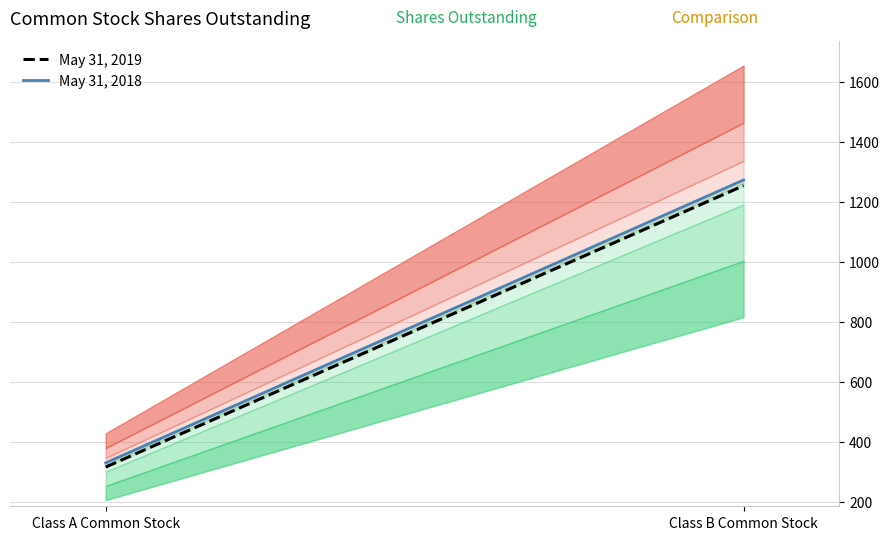

Is it true that May 31, 2019 equals 420 at Class A Common Stock?

False